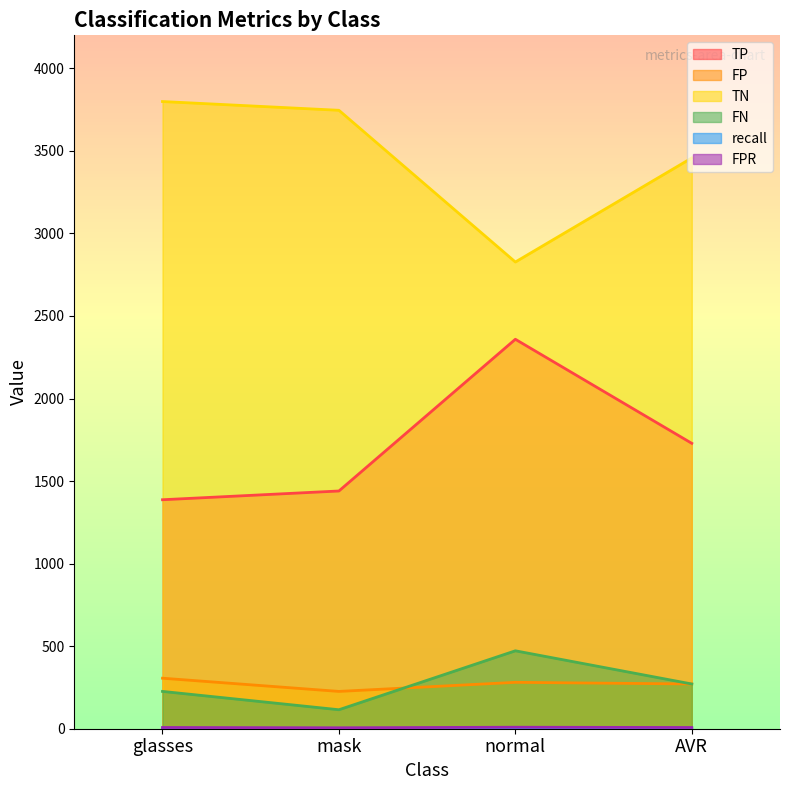

What is the sum of the recall values at AVR and glasses?

1.7